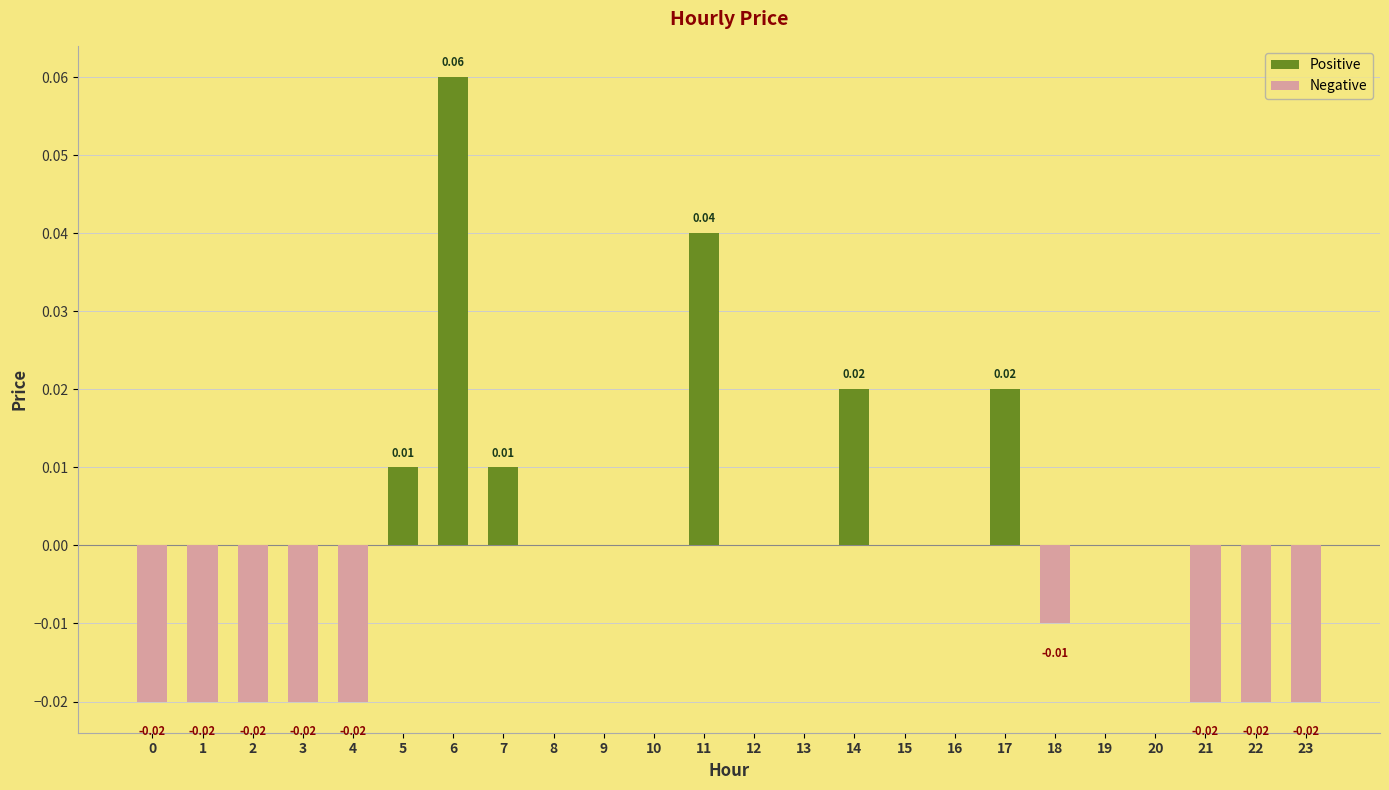

Where does the data first go above 0?

5